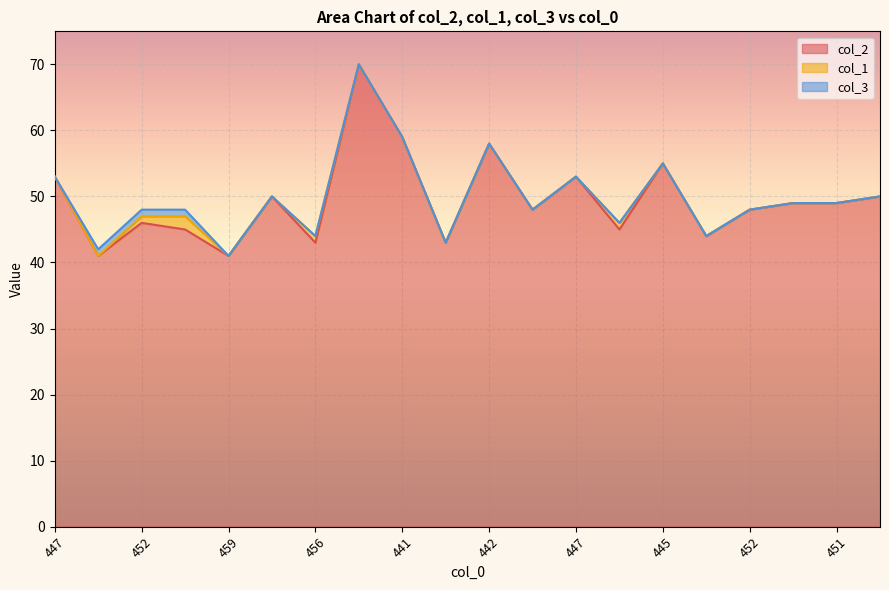

True or false: col_3 and col_2 cross at least once.

False